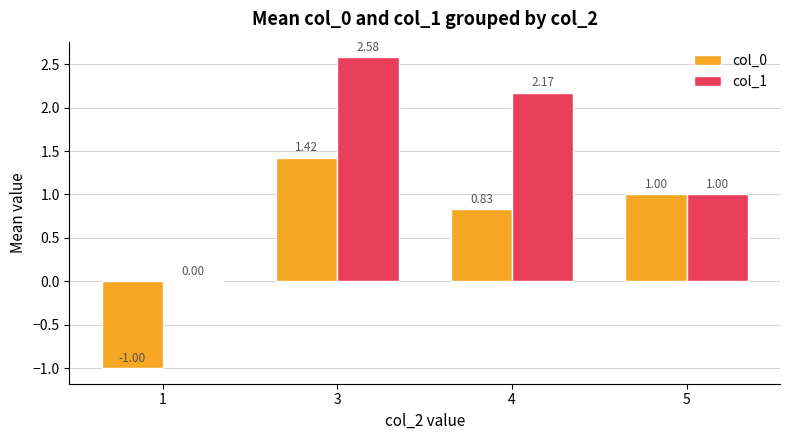

What are all the series names shown in the legend?

col_0, col_1